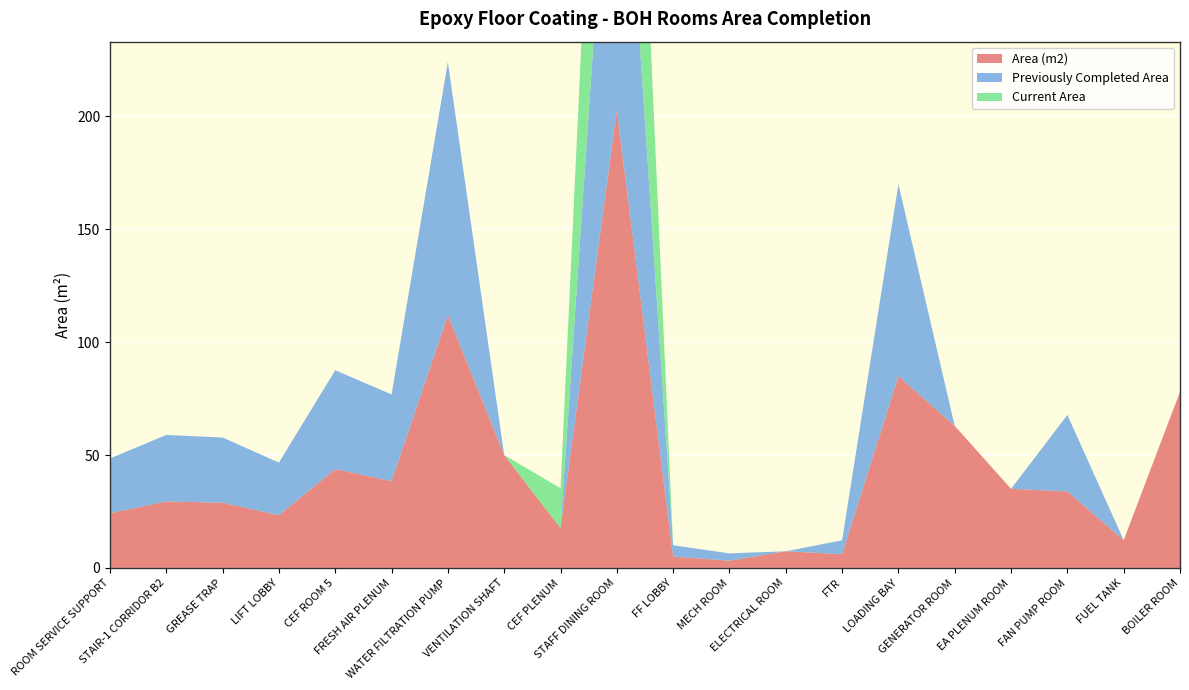

Reading left to right, extract all data points from this chart.

Area (m2): ROOM SERVICE SUPPORT=24.2	STAIR-1 CORRIDOR B2=29.5	GREASE TRAP=28.9	LIFT LOBBY=23.3	CEF ROOM 5=43.8	FRESH AIR PLENUM=38.4	WATER FILTRATION PUMP=112.0	VENTILATION SHAFT=50.0	CEF PLENUM=17.6	STAFF DINING ROOM=202.7	FF LOBBY=5.0	MECH ROOM=3.2	ELECTRICAL ROOM=7.4	FTR=6.1	LOADING BAY=85.0	GENERATOR ROOM=62.9	EA PLENUM ROOM=35.0	FAN PUMP ROOM=33.9	FUEL TANK=12.3	BOILER ROOM=78.0
Previously Completed Area: ROOM SERVICE SUPPORT=24.2	STAIR-1 CORRIDOR B2=29.5	GREASE TRAP=28.9	LIFT LOBBY=23.3	CEF ROOM 5=43.8	FRESH AIR PLENUM=38.4	WATER FILTRATION PUMP=112.0	VENTILATION SHAFT=0.0	CEF PLENUM=0.0	STAFF DINING ROOM=182.4	FF LOBBY=5.0	MECH ROOM=3.2	ELECTRICAL ROOM=0.0	FTR=6.1	LOADING BAY=85.0	GENERATOR ROOM=0.0	EA PLENUM ROOM=0.0	FAN PUMP ROOM=33.9	FUEL TANK=0.0	BOILER ROOM=0.0
Current Area: ROOM SERVICE SUPPORT=0.0	STAIR-1 CORRIDOR B2=0.0	GREASE TRAP=0.0	LIFT LOBBY=0.0	CEF ROOM 5=0.0	FRESH AIR PLENUM=0.0	WATER FILTRATION PUMP=0.0	VENTILATION SHAFT=0.0	CEF PLENUM=17.6	STAFF DINING ROOM=182.4	FF LOBBY=0.0	MECH ROOM=0.0	ELECTRICAL ROOM=0.0	FTR=0.0	LOADING BAY=0.0	GENERATOR ROOM=0.0	EA PLENUM ROOM=0.0	FAN PUMP ROOM=0.0	FUEL TANK=0.0	BOILER ROOM=0.0